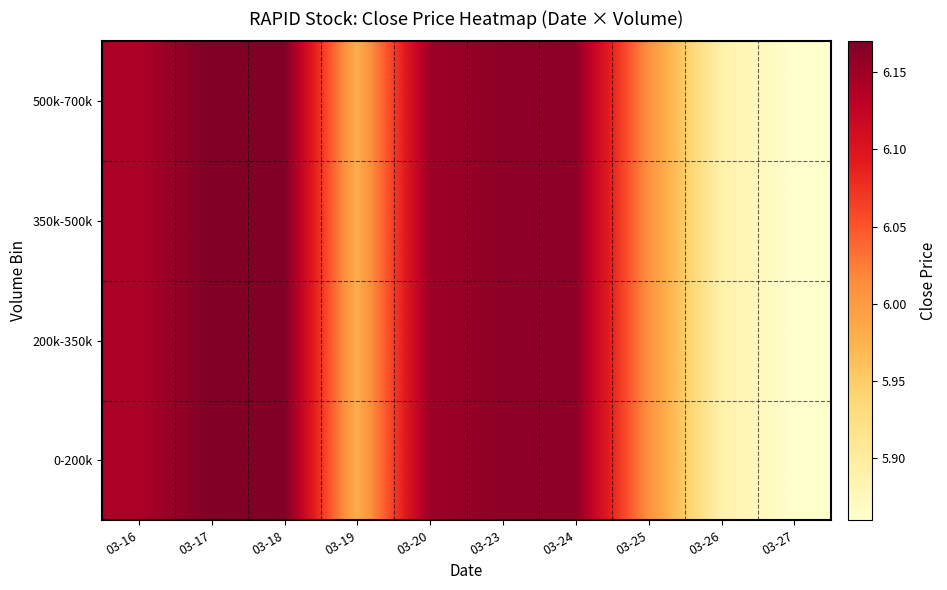

Which series has the largest total across all categories?

0-200k